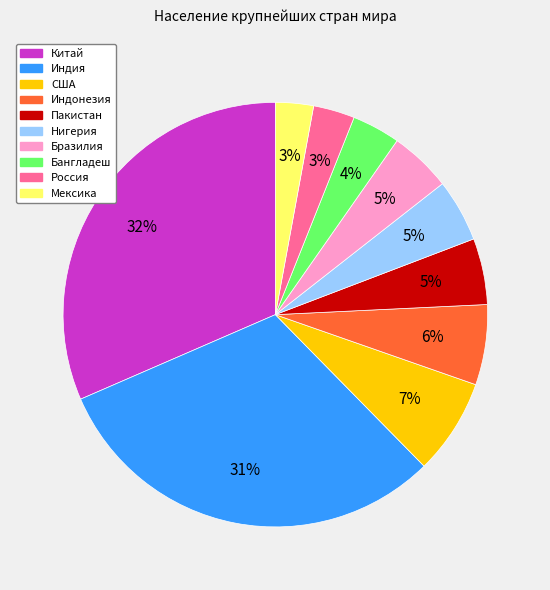

To the nearest percent, what is the difference between the largest and smallest slice percentages?

29%